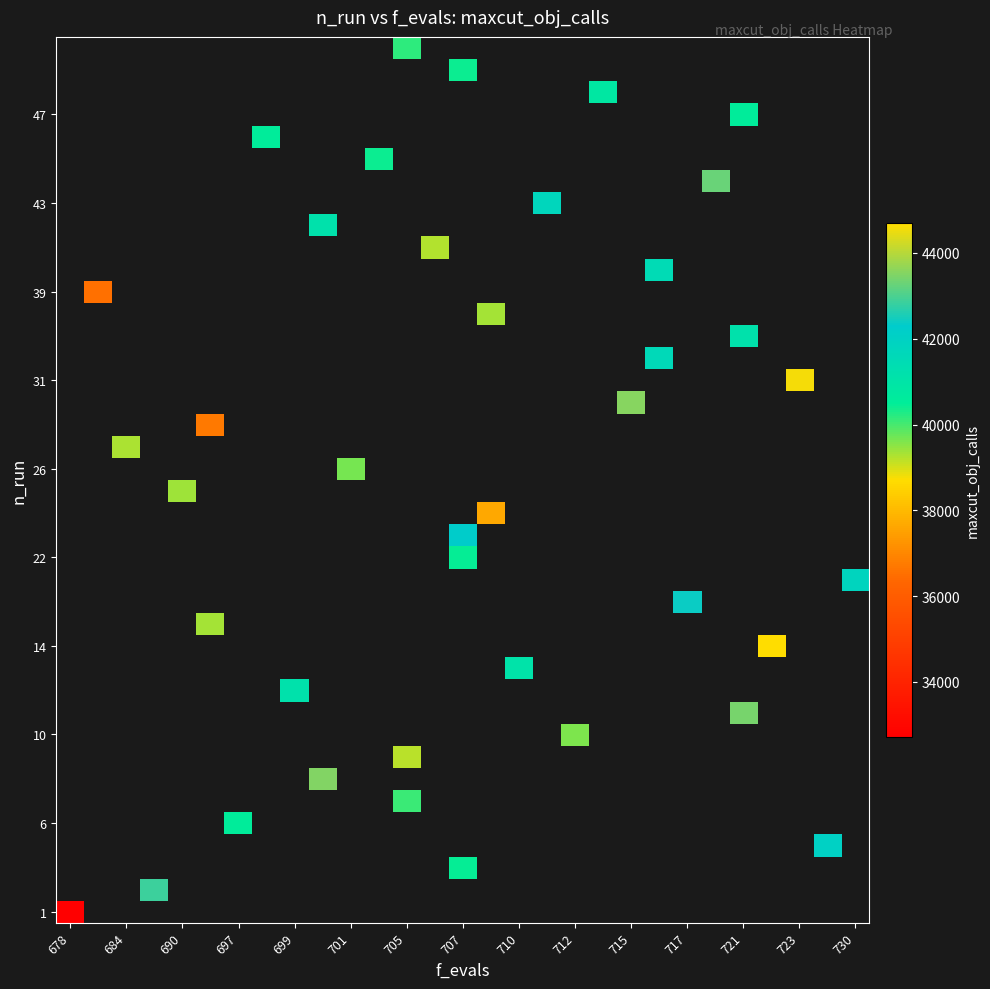

Count the number of data series in this chart.

40